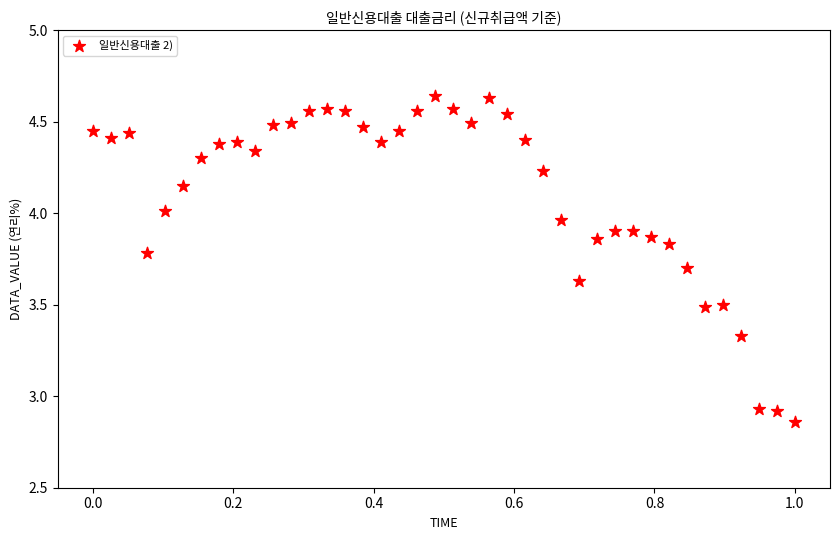

What is the range of X values (max minus min)?

1.0